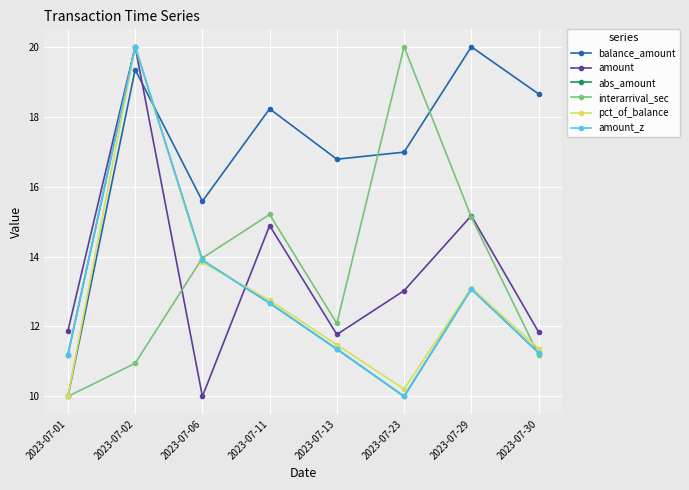

Which series has the widest spread of values?

balance_amount